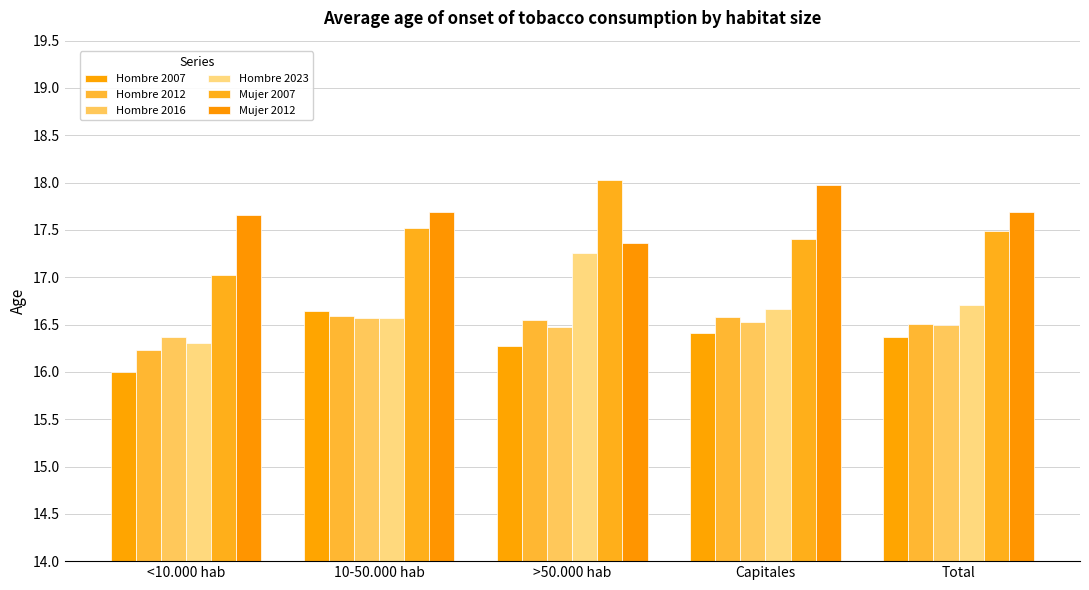

Reading left to right, list all the values displayed in this chart.

Hombre 2007: <10.000 hab=16.0	10-50.000 hab=16.6	>50.000 hab=16.3	Capitales=16.4	Total=16.4
Hombre 2012: <10.000 hab=16.2	10-50.000 hab=16.6	>50.000 hab=16.6	Capitales=16.6	Total=16.5
Hombre 2016: <10.000 hab=16.4	10-50.000 hab=16.6	>50.000 hab=16.5	Capitales=16.5	Total=16.5
Hombre 2023: <10.000 hab=16.3	10-50.000 hab=16.6	>50.000 hab=17.3	Capitales=16.7	Total=16.7
Mujer 2007: <10.000 hab=17.0	10-50.000 hab=17.5	>50.000 hab=18.0	Capitales=17.4	Total=17.5
Mujer 2012: <10.000 hab=17.7	10-50.000 hab=17.7	>50.000 hab=17.4	Capitales=18.0	Total=17.7